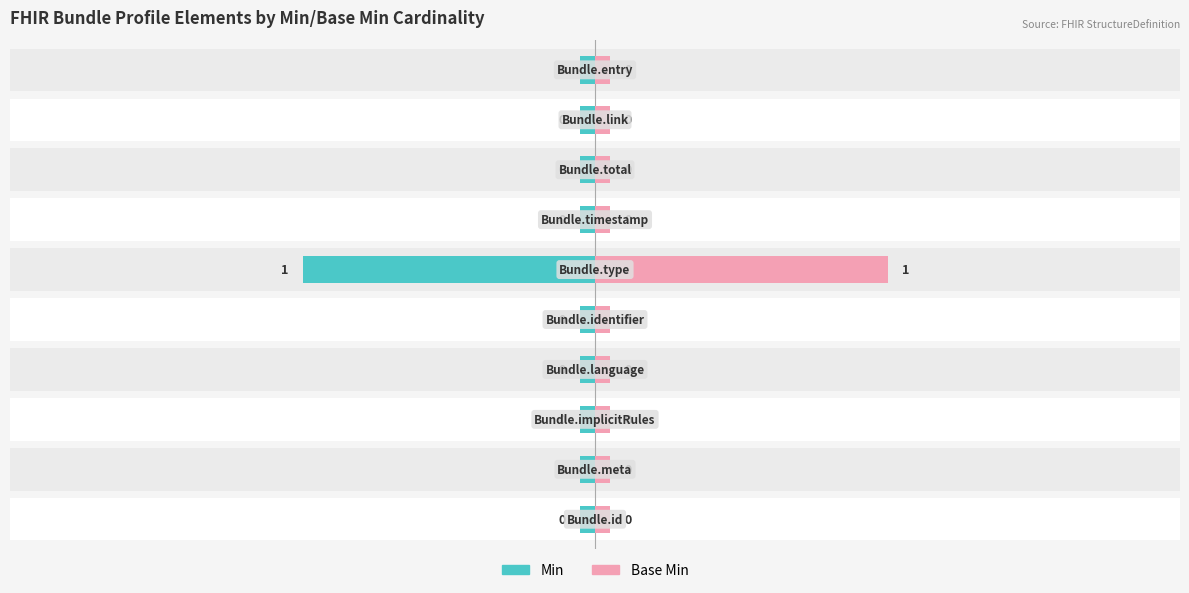

How many bars are there in total?

20